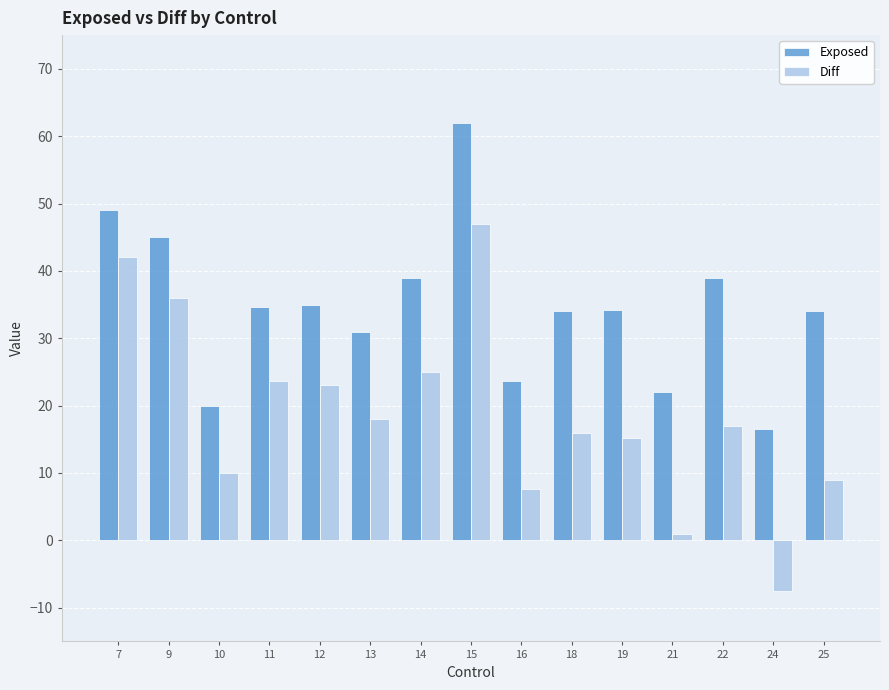

What is the value of the Exposed bar at the 9th from the left?

23.6